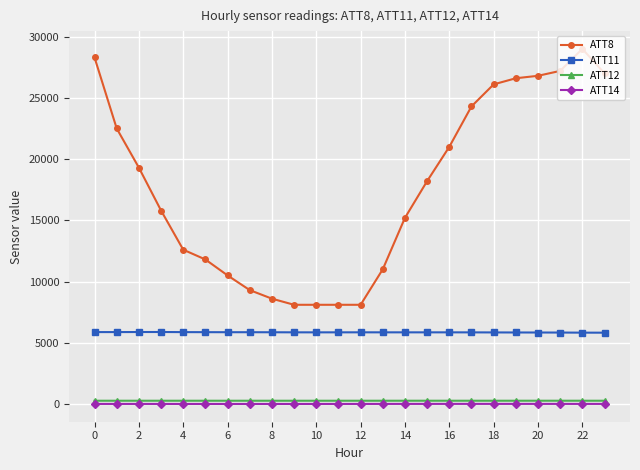

True or false: ATT11 has more than 1 interior local peaks.

True